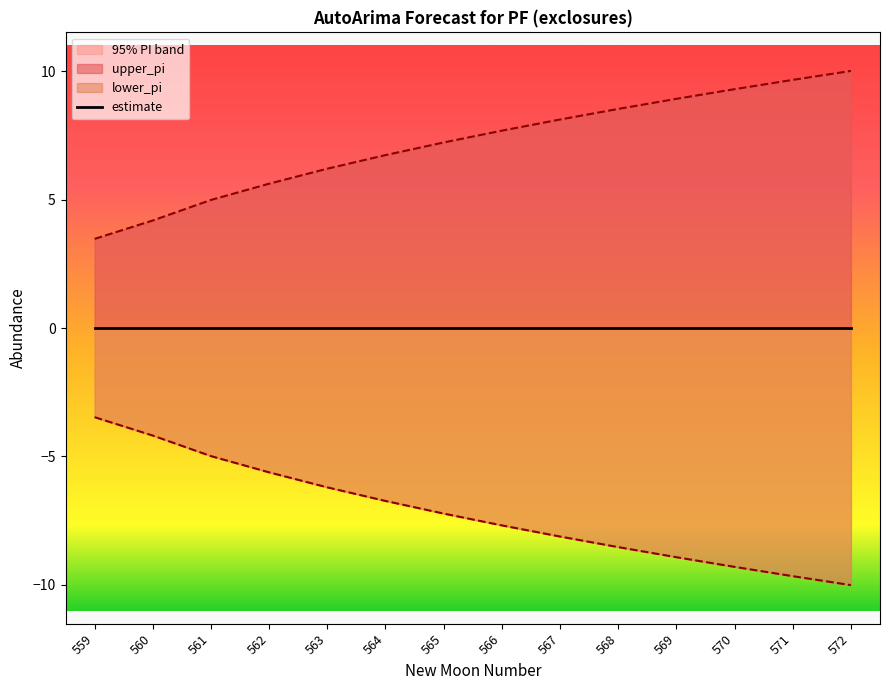

What is the difference between the highest and lowest values at 568?

17.1